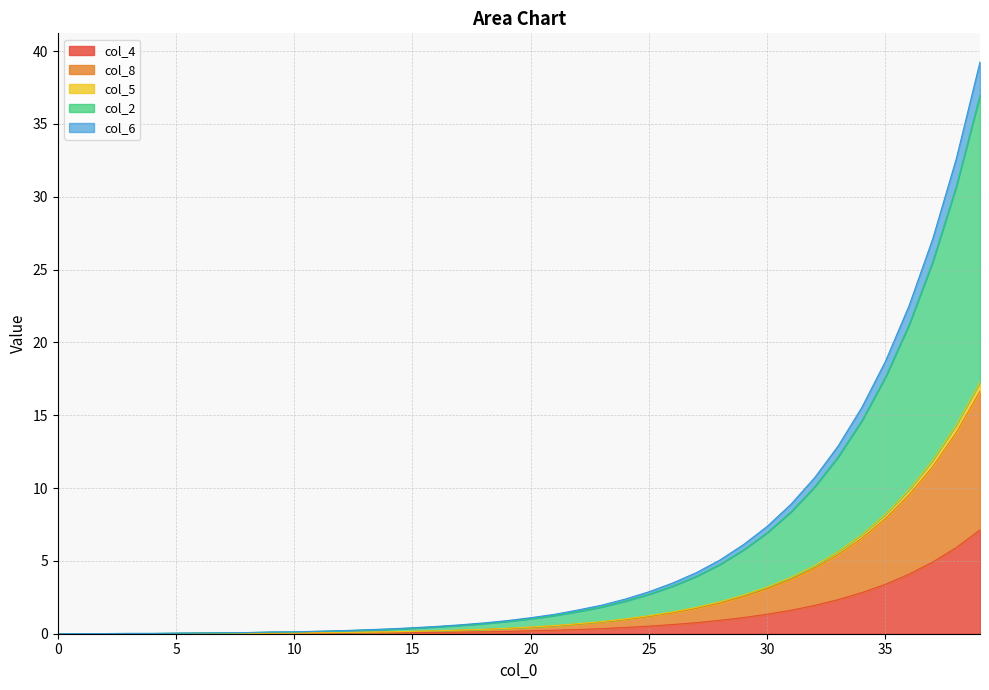

What is the spread (max minus min) of values at 18?

0.6